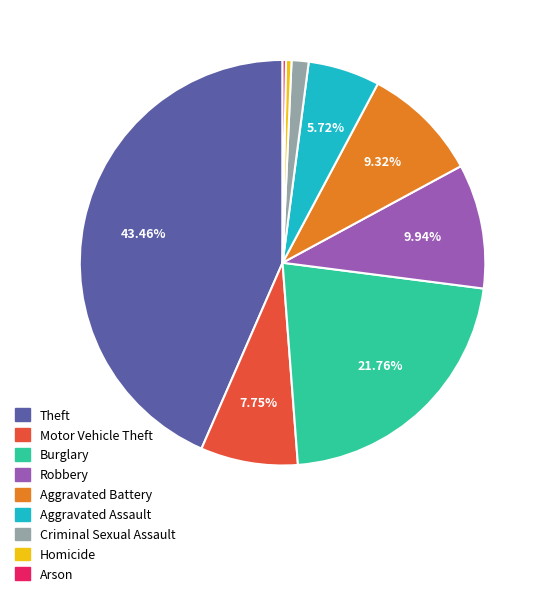

What percentage is the Criminal Sexual Assault slice, to the nearest percent?

1%